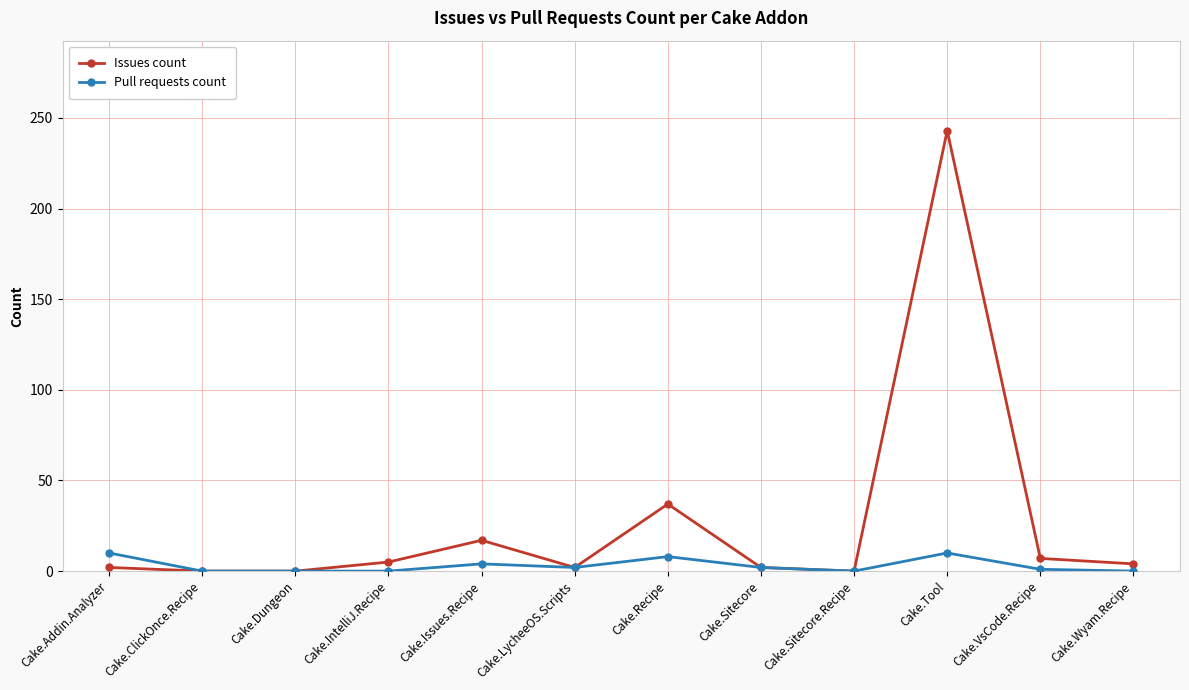

True or false: Issues count has a value of 0 at Cake.ClickOnce.Recipe.

True